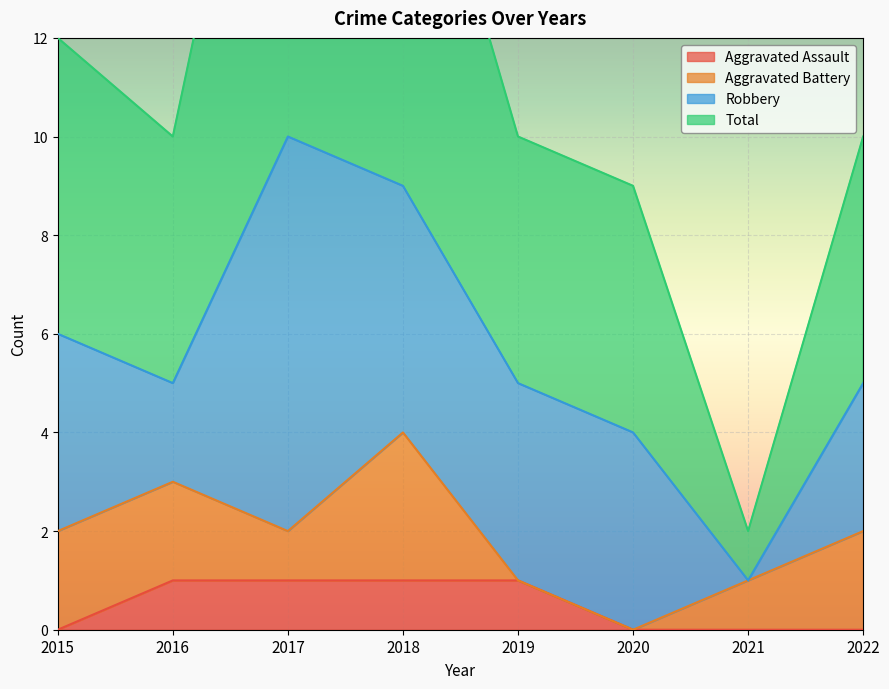

How many data points in Aggravated Assault are less than 1?

4